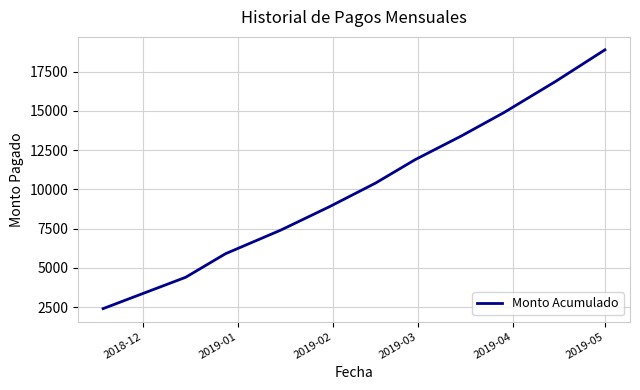

What is the maximum value shown in the chart?

18900